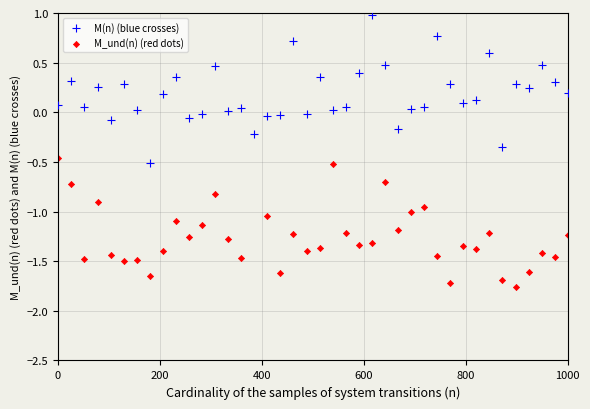

Which series contains the lowest Y value?

M_und(n) (red dots)